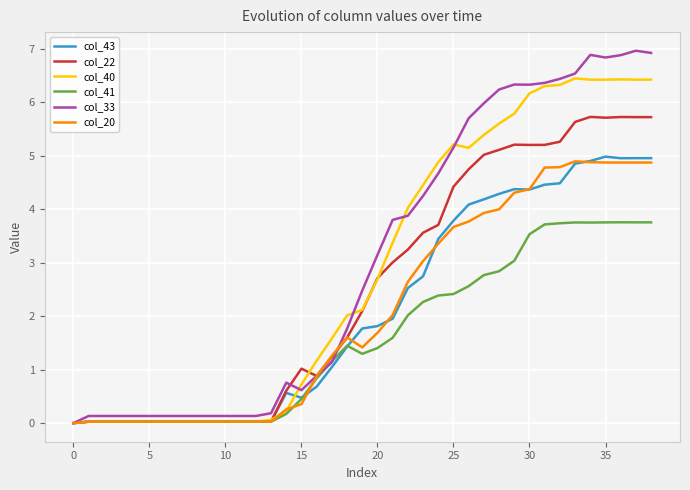

What is the sum of all col_22 values?

98.4